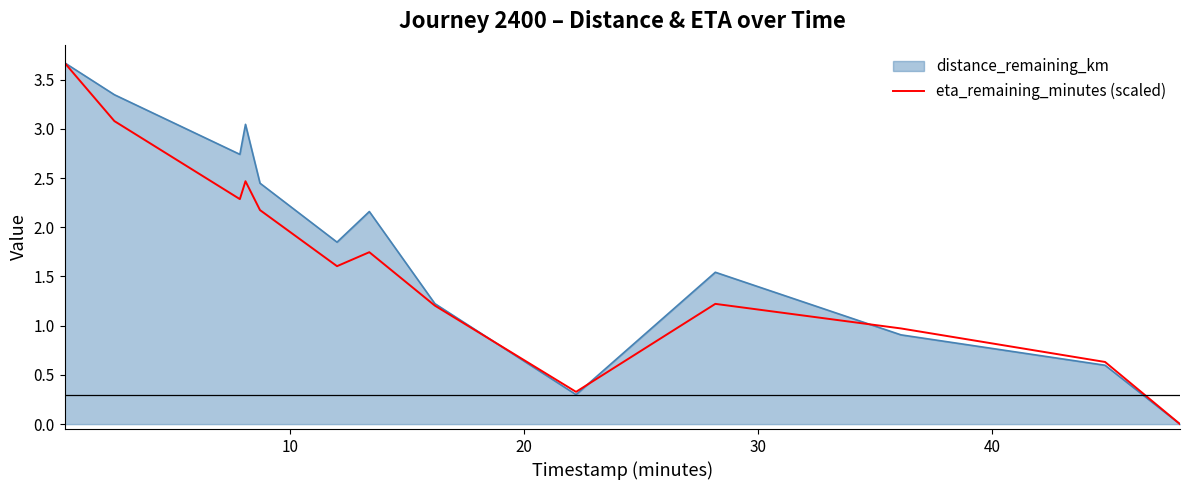

Rank the series by their average value, from highest to lowest.

distance_remaining_km, eta_remaining_minutes (scaled)